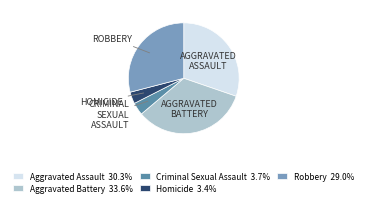

Do Robbery 29.0% and Aggravated Battery 33.6% together represent more than half of the pie?

Yes